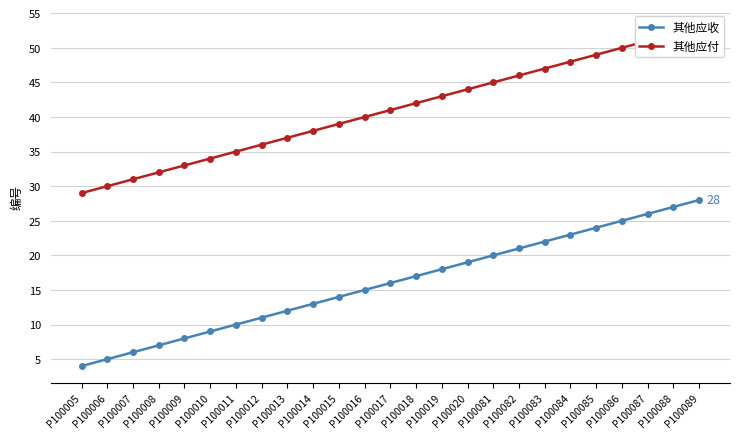

What is the value of the 其他应收 point at the 19th from the left?

22